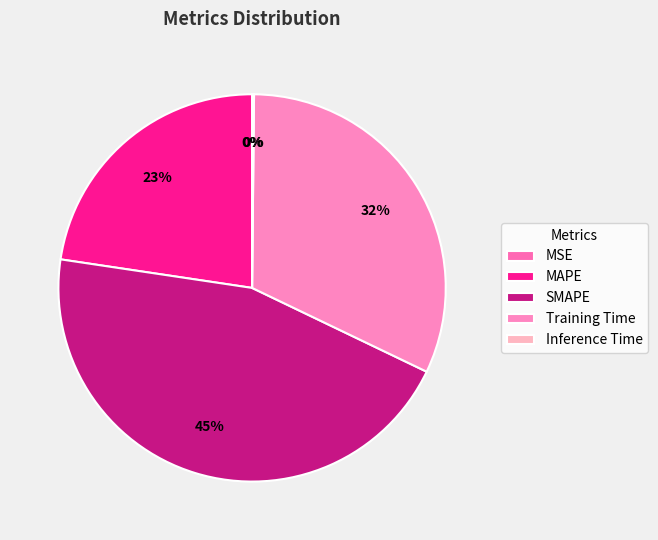

How many slices are in this pie chart?

5